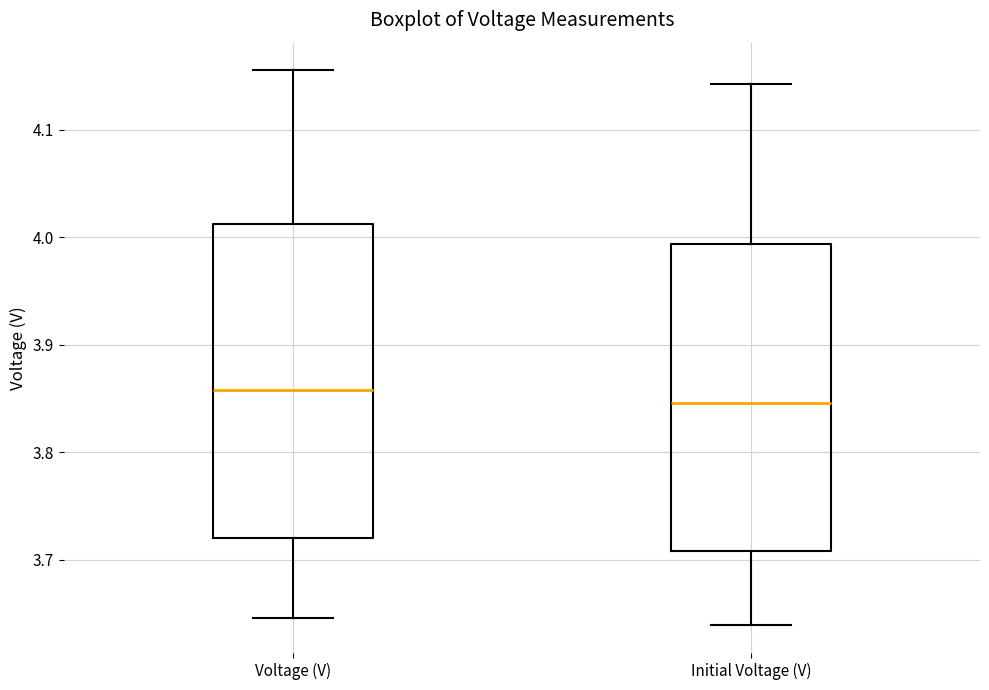

Which box has the lowest median line?

Initial Voltage (V)